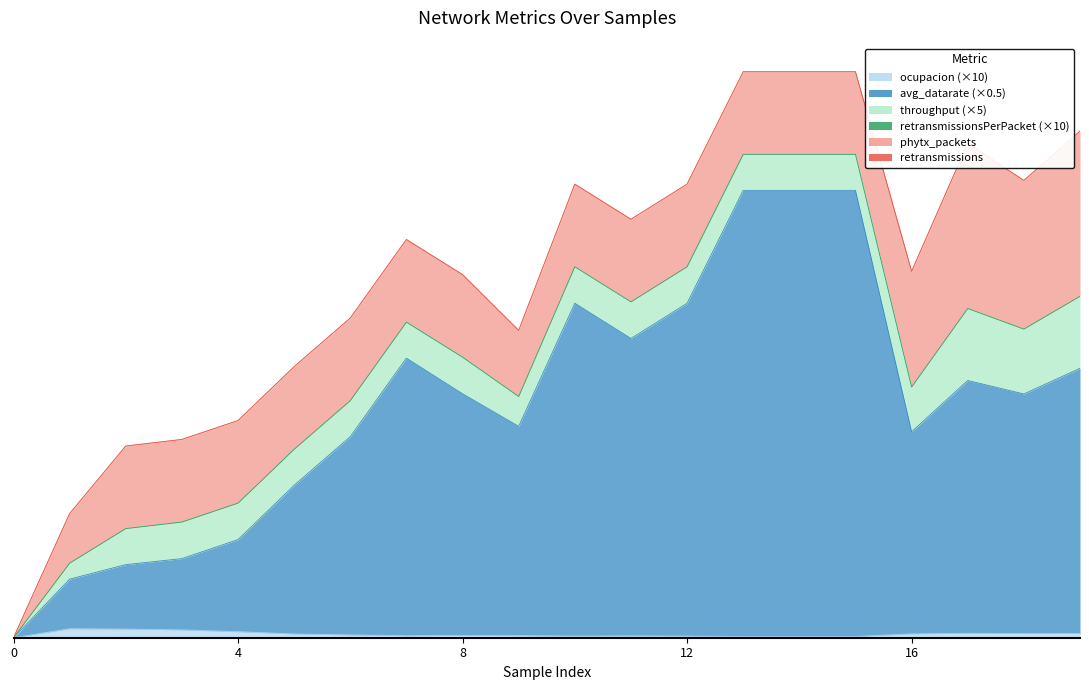

How many distinct data groups are displayed?

6